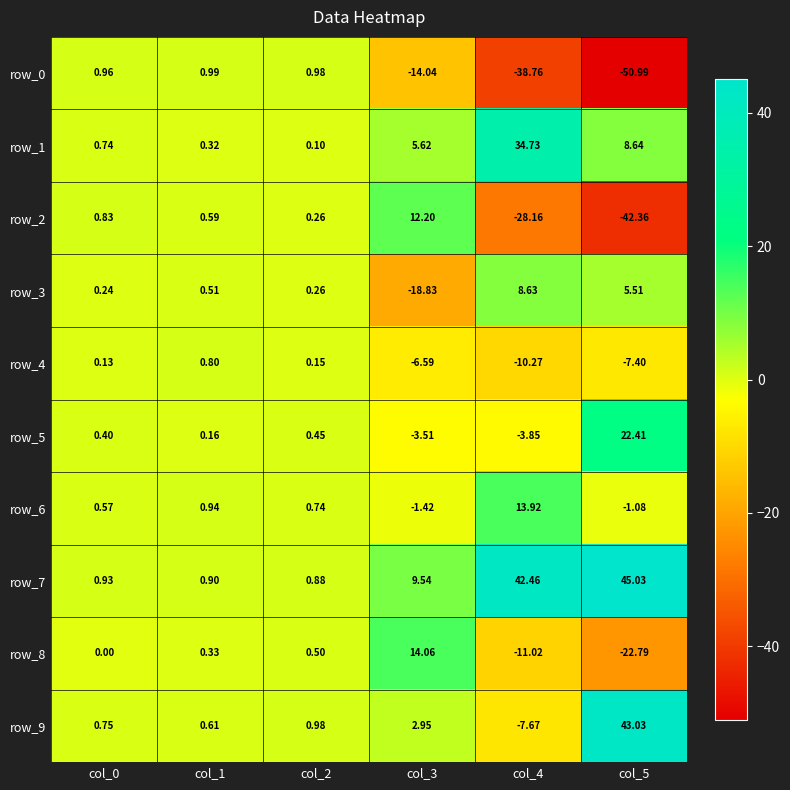

At which label does row_1 first exceed 5?

col_3